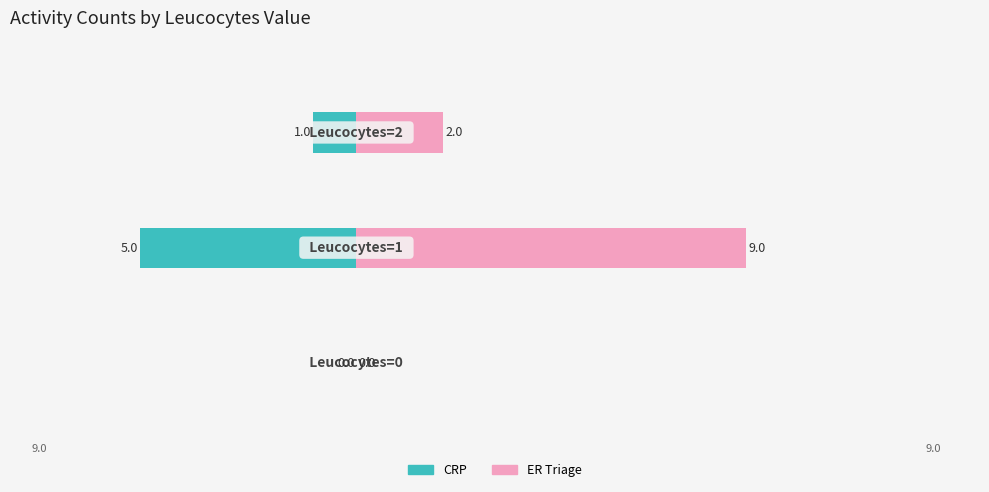

What is the average value of the ER Triage (right) series?

4